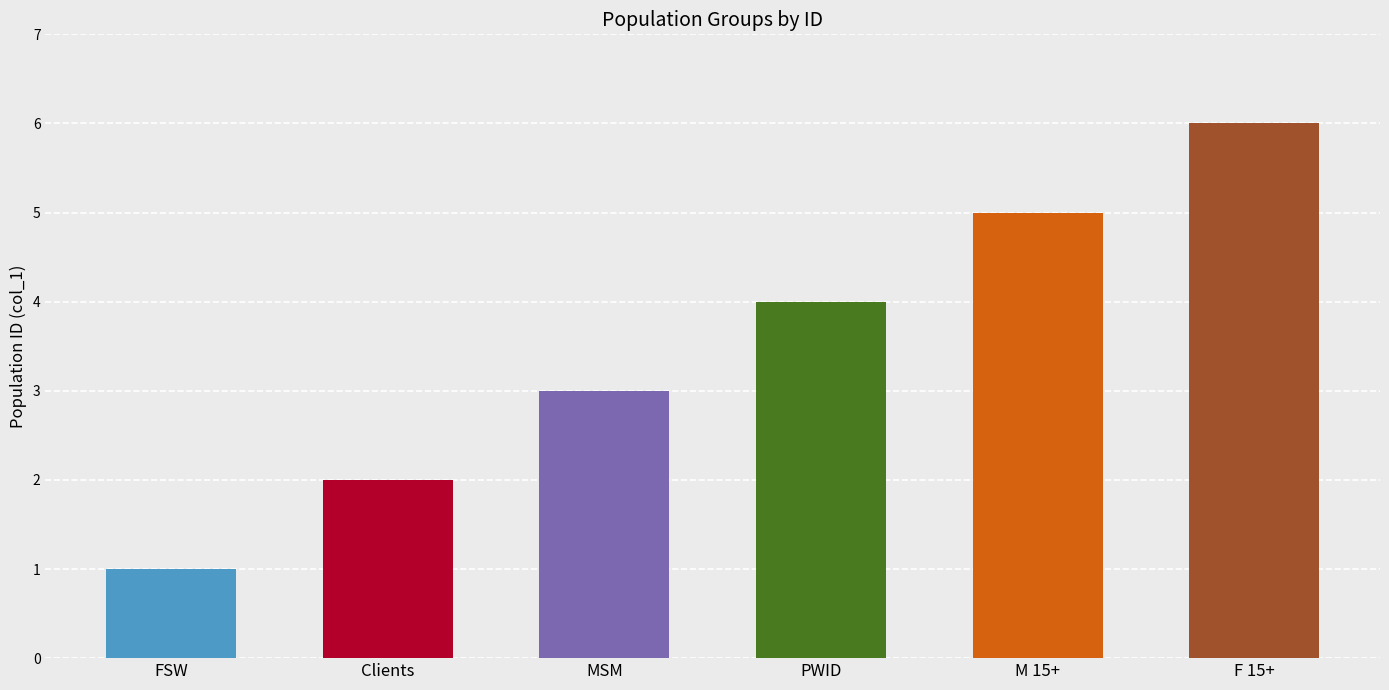

Approximately how many times larger is the value at M 15+ compared to Clients?

2.5